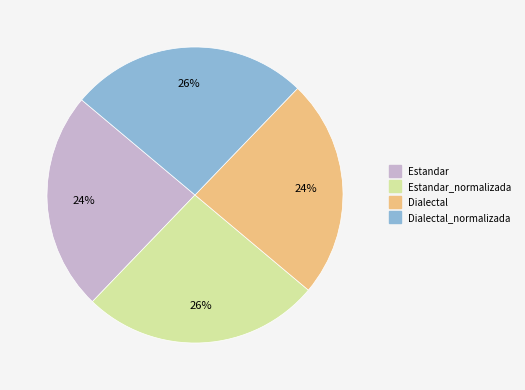

To the nearest percent, what is the difference between the largest and smallest slice percentages?

2%